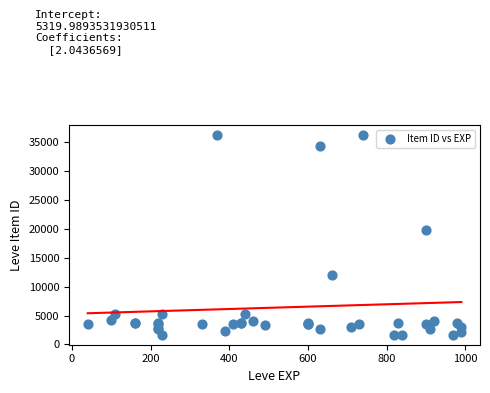

What Y value in the scatter plot is closest to 18967?

19744